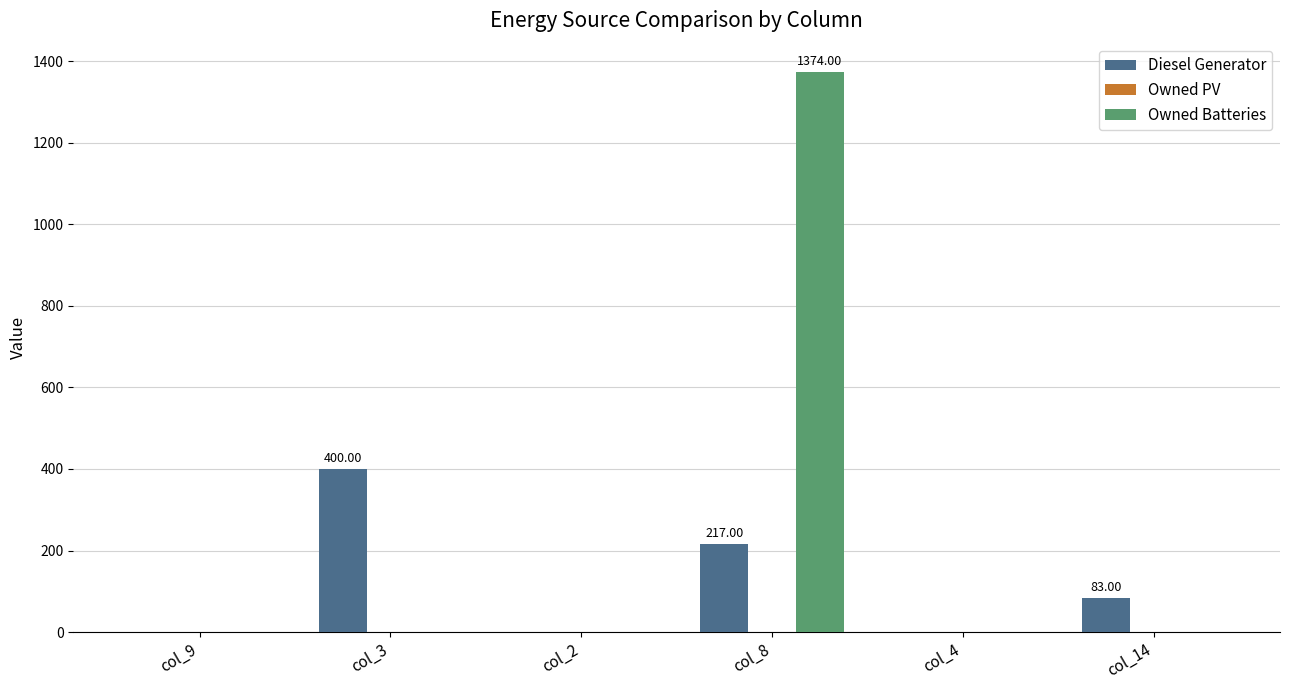

Is the value of Diesel Generator at col_8 greater than the value of Owned Batteries at col_4?

Yes